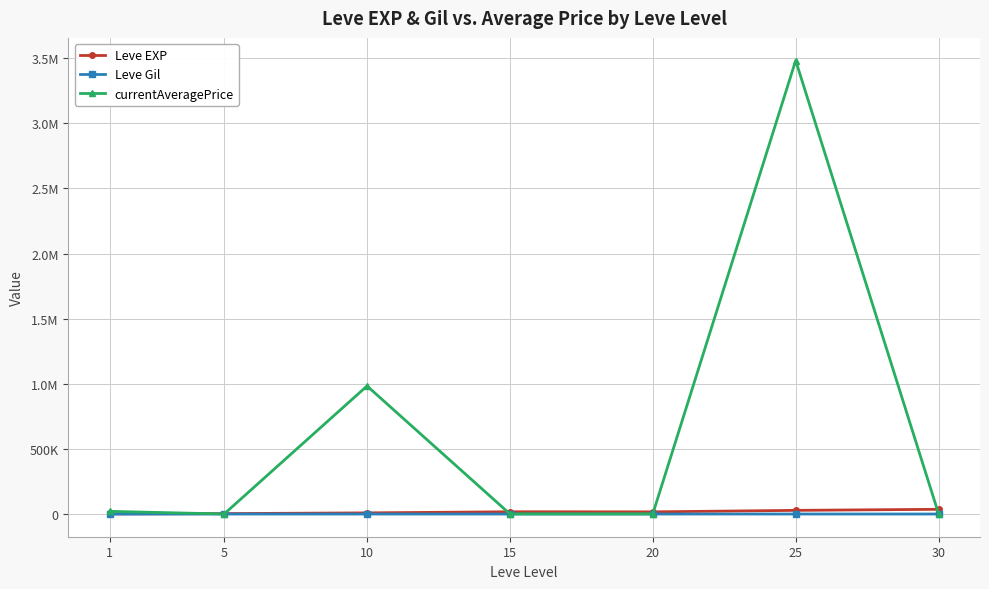

What are all the series names shown in the legend?

Leve EXP, Leve Gil, currentAveragePrice